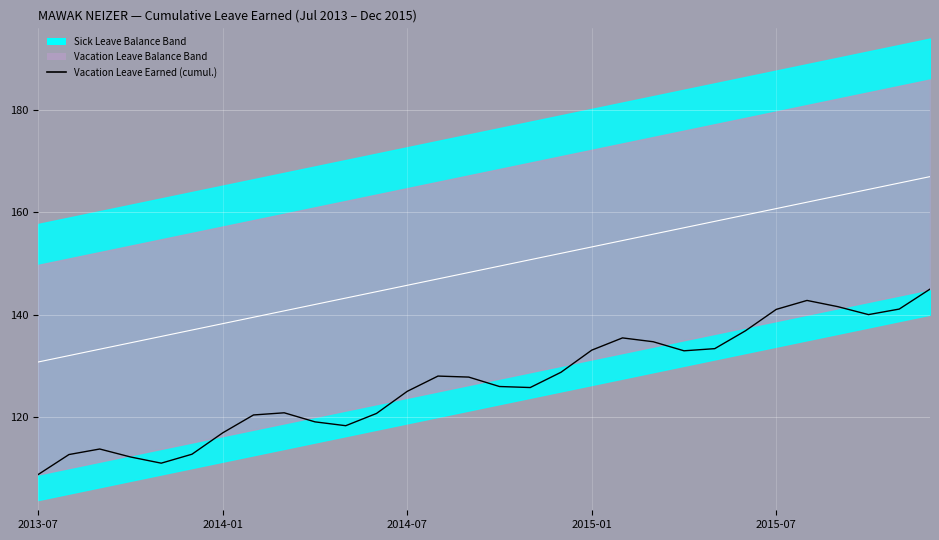

How many values exceed 127?

15